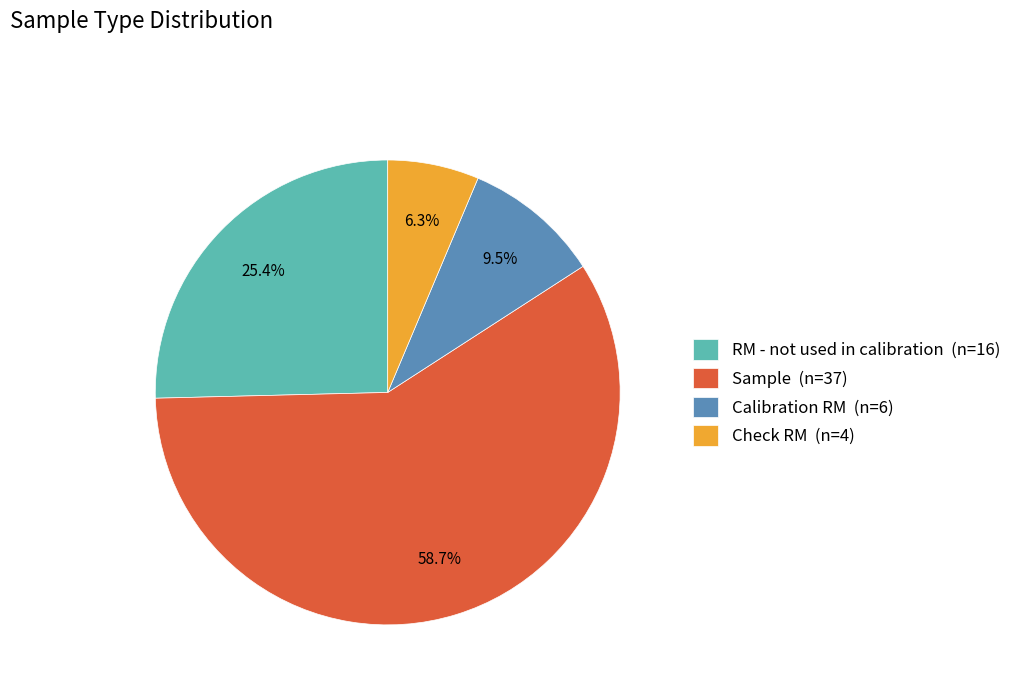

What percentage is the RM - not used in calibration slice, to the nearest percent?

25%